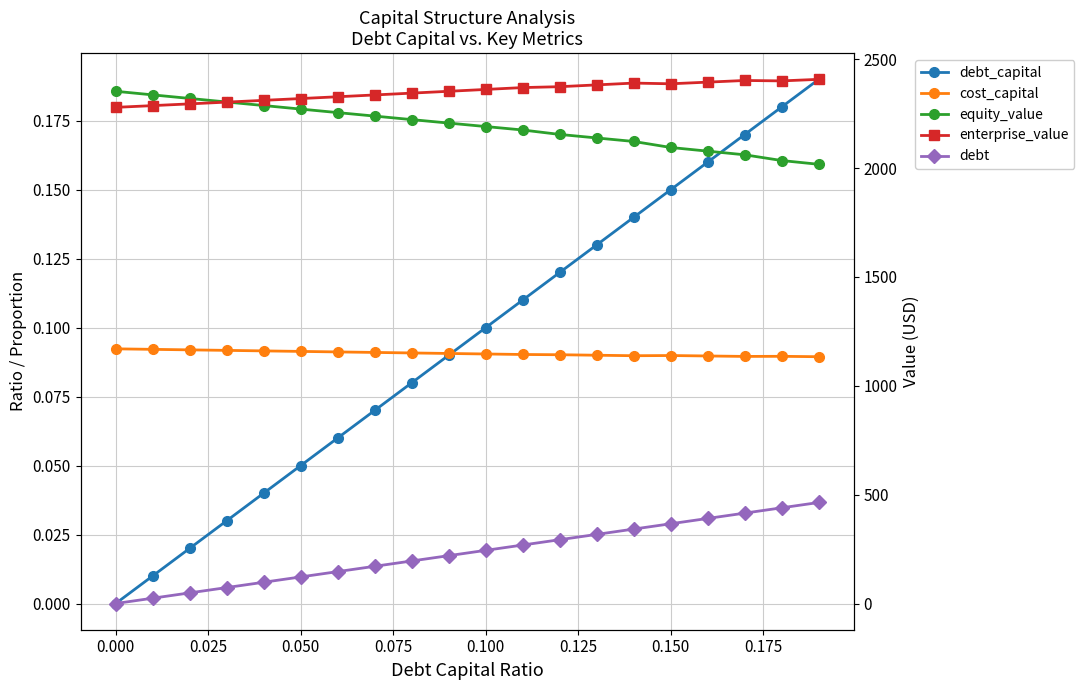

What is the highest value of the debt series?

464.1